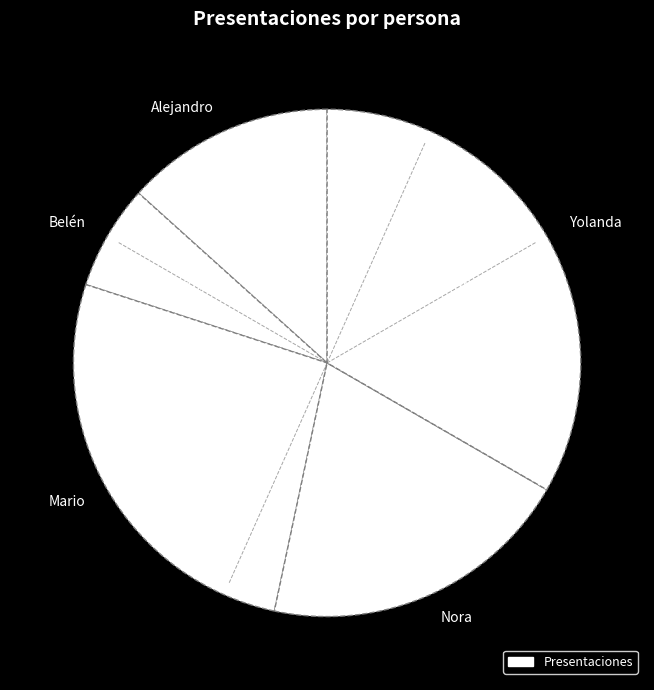

Does any single category account for the majority?

No